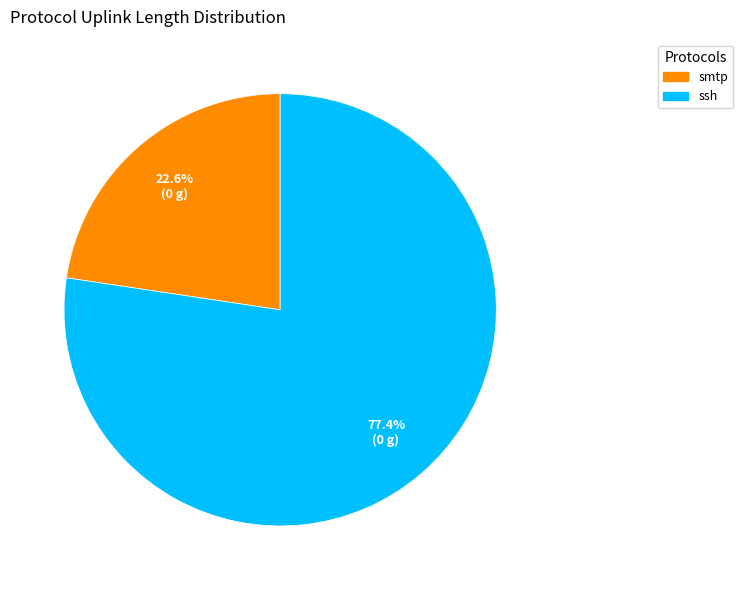

Combined, what portion of the pie is smtp and ssh?

100.0%